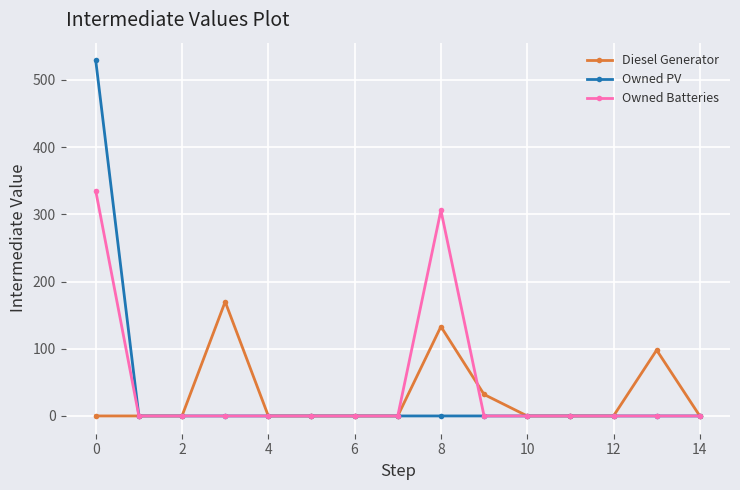

True or false: Diesel Generator has more than 0 interior local peaks.

True